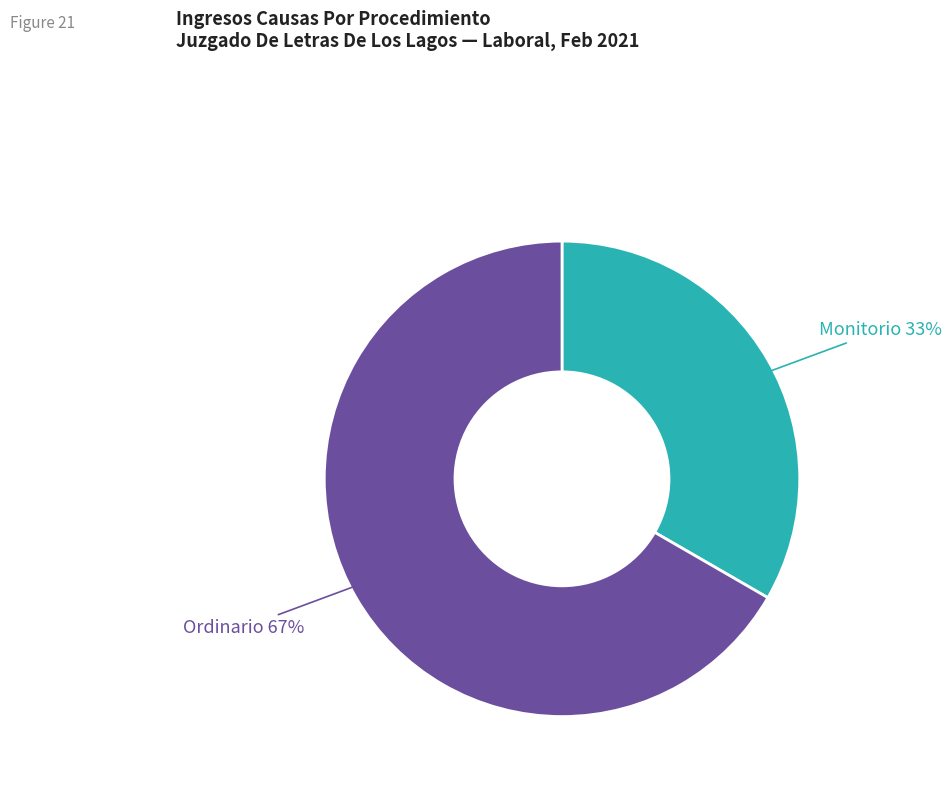

Is there a majority slice in this chart?

Yes